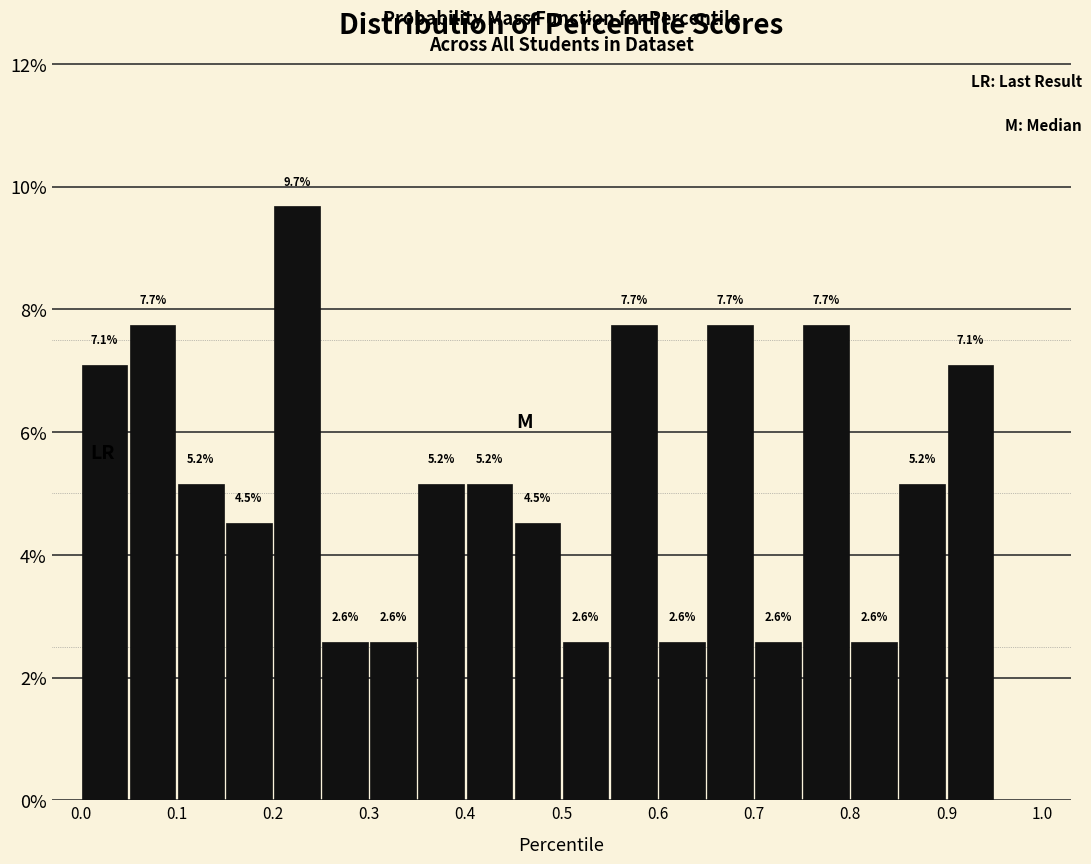

Over which range of the x-axis is the bar tallest?

0.20 to 0.25